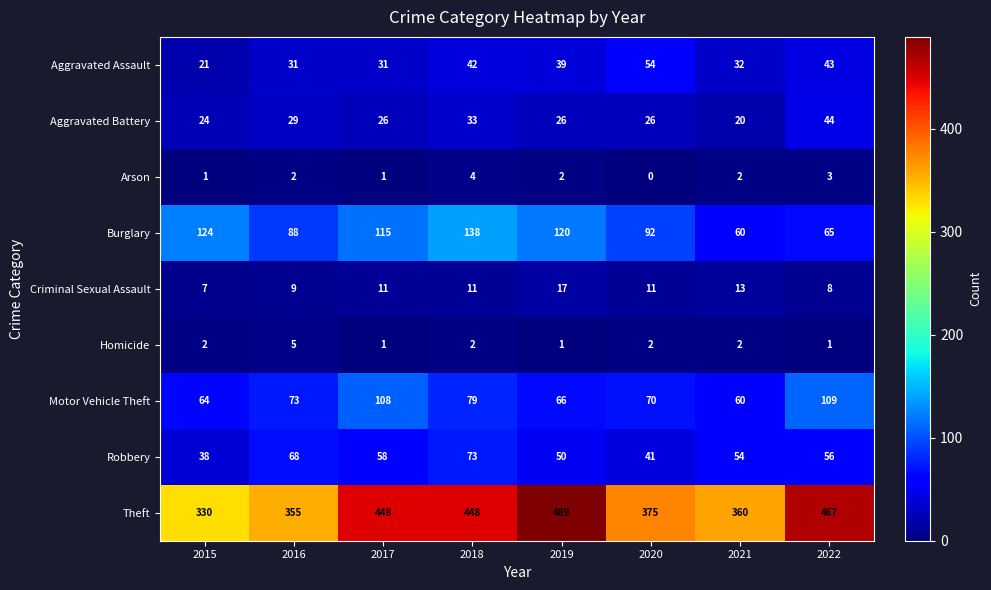

Which series changed the most between 2020 and 2021?

Burglary